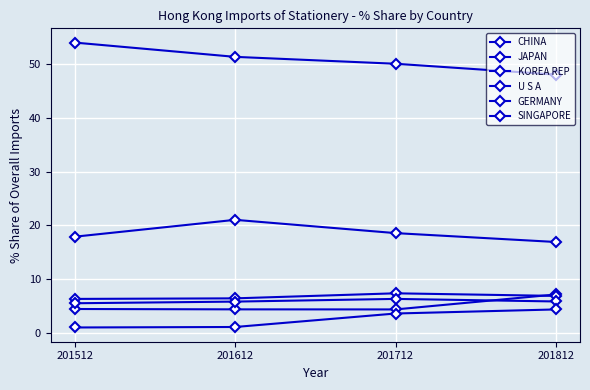

True or false: JAPAN and GERMANY intersect in this chart.

False